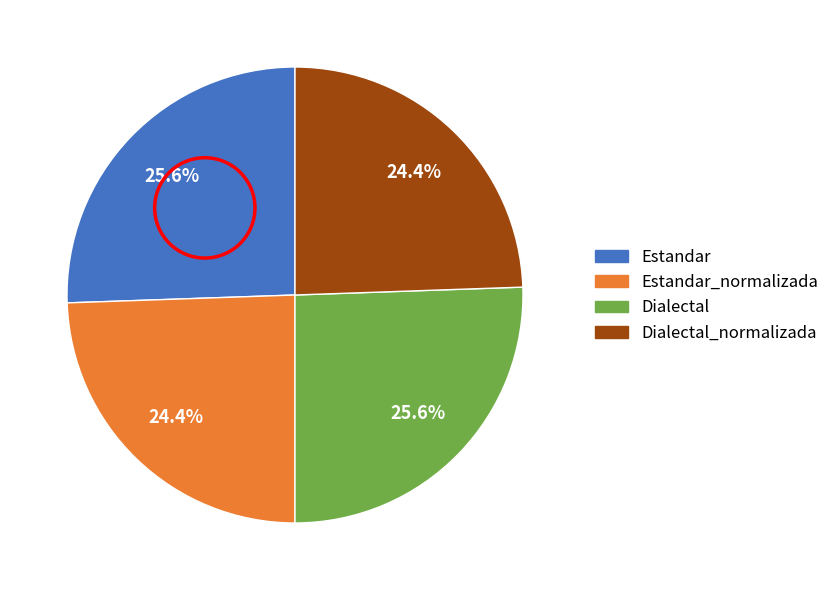

Which has a higher value, Dialectal_normalizada or Estandar?

Estandar